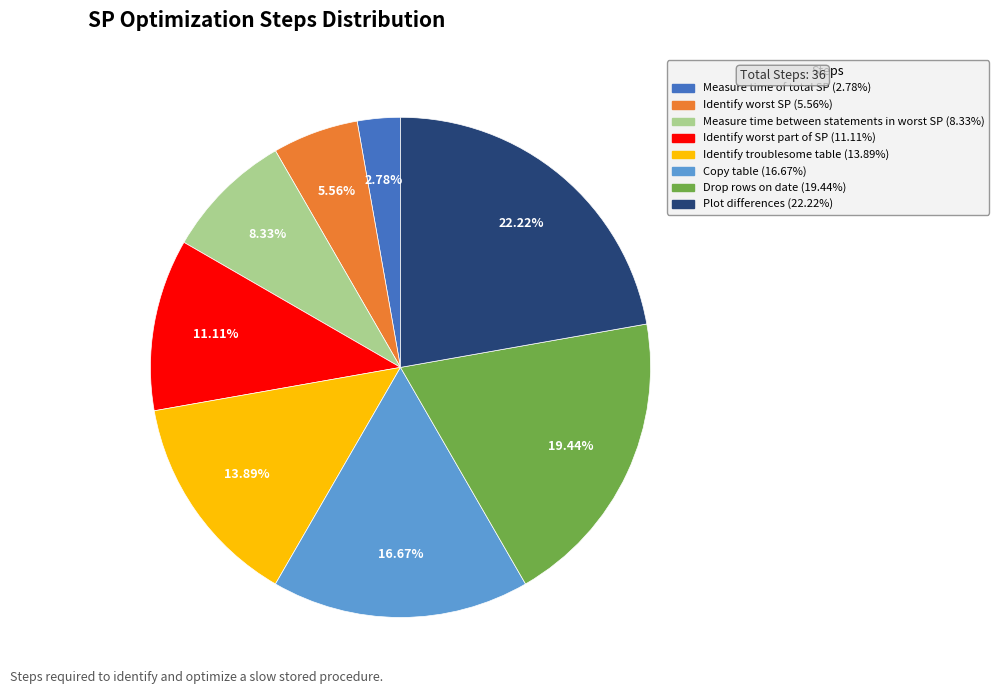

True or false: Measure time of total SP accounts for 11% of the total.

False